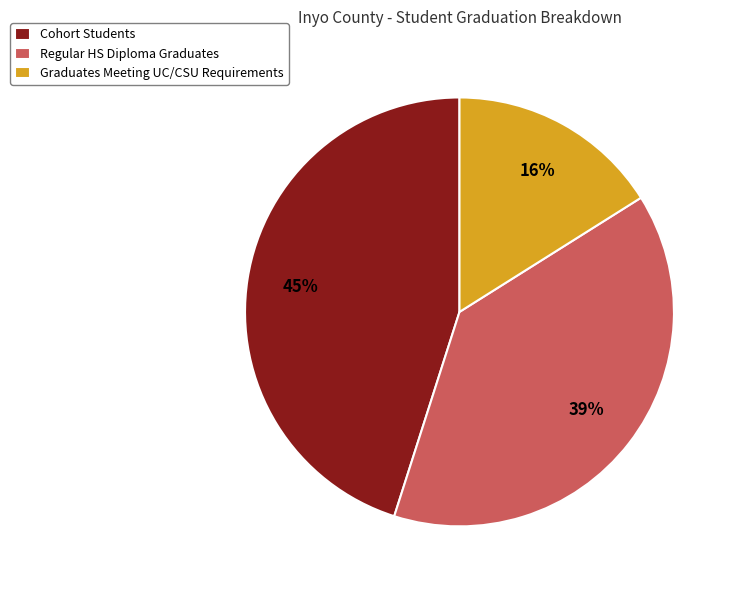

How many slices are in this pie chart?

3